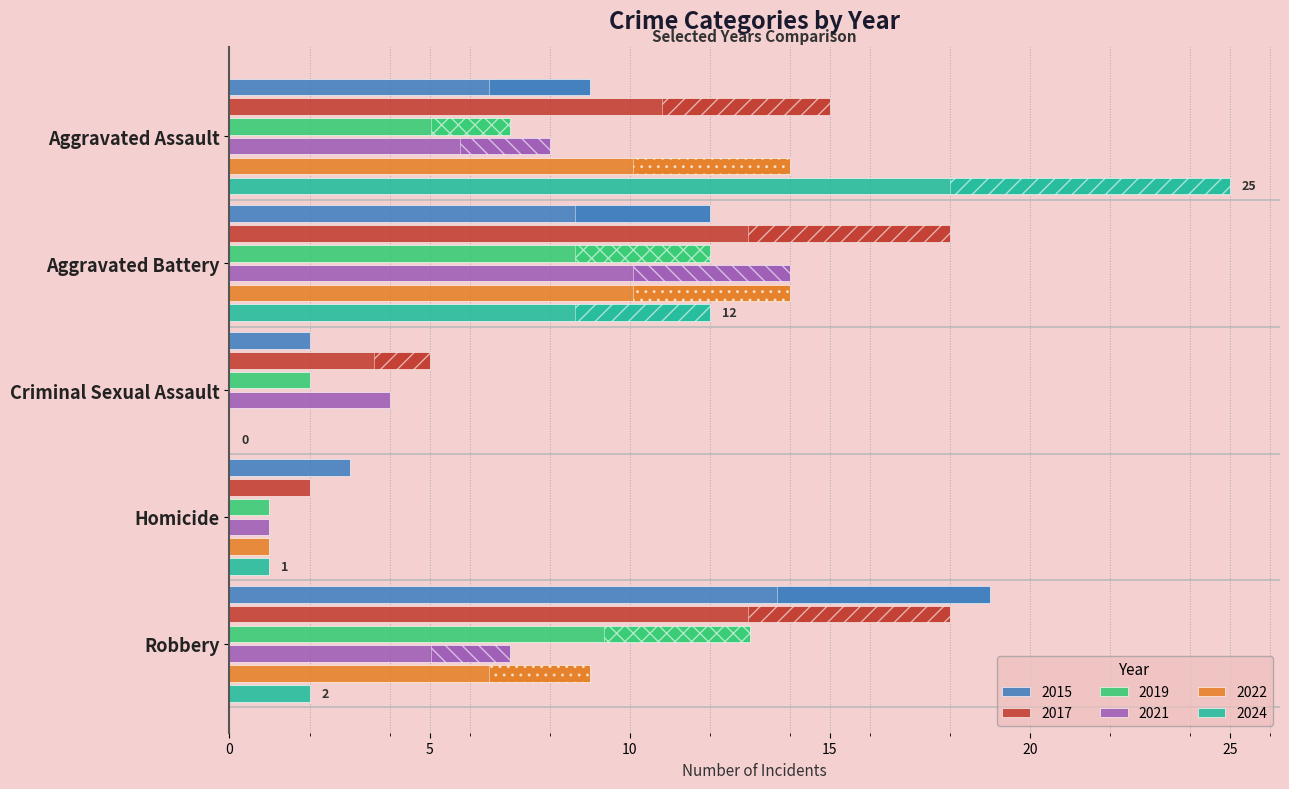

Are the bars horizontal?

Yes